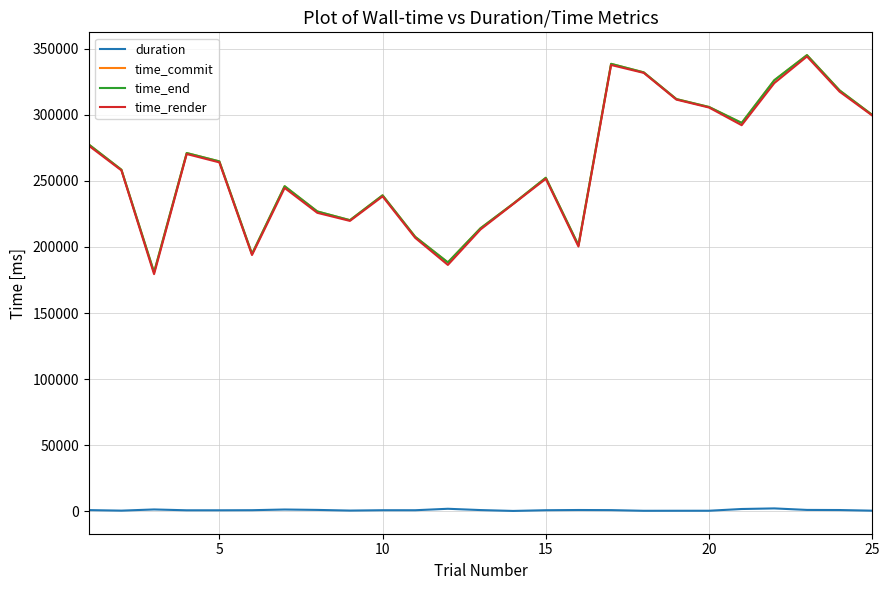

True or false: time_commit and duration intersect in this chart.

False